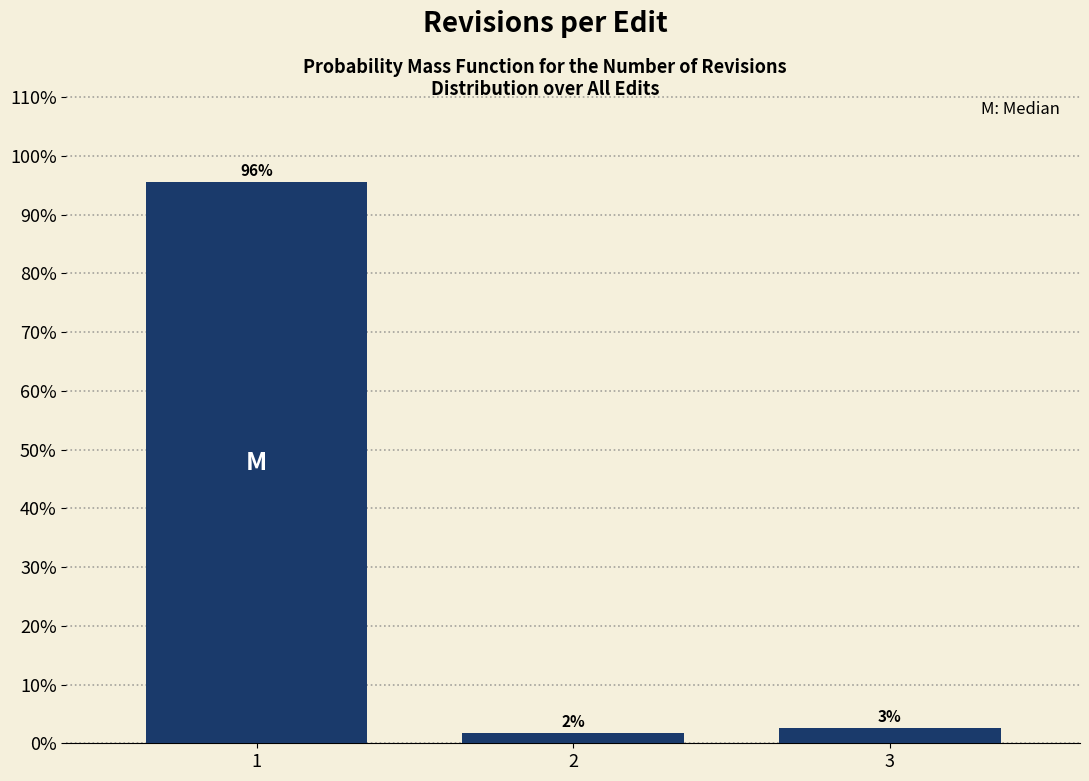

How many bars are there in total?

3